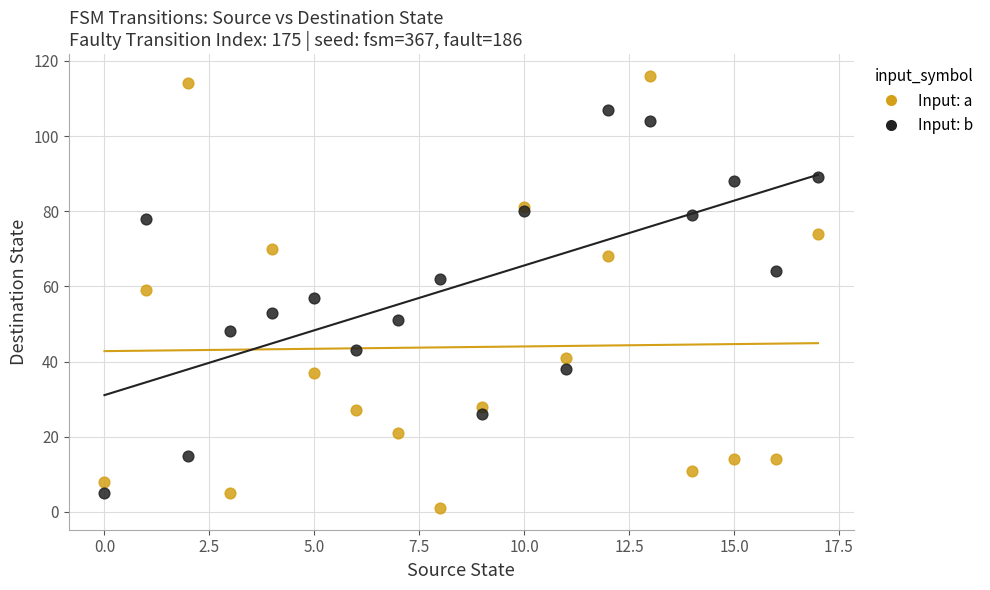

Which series reaches the maximum Y coordinate?

Input: a